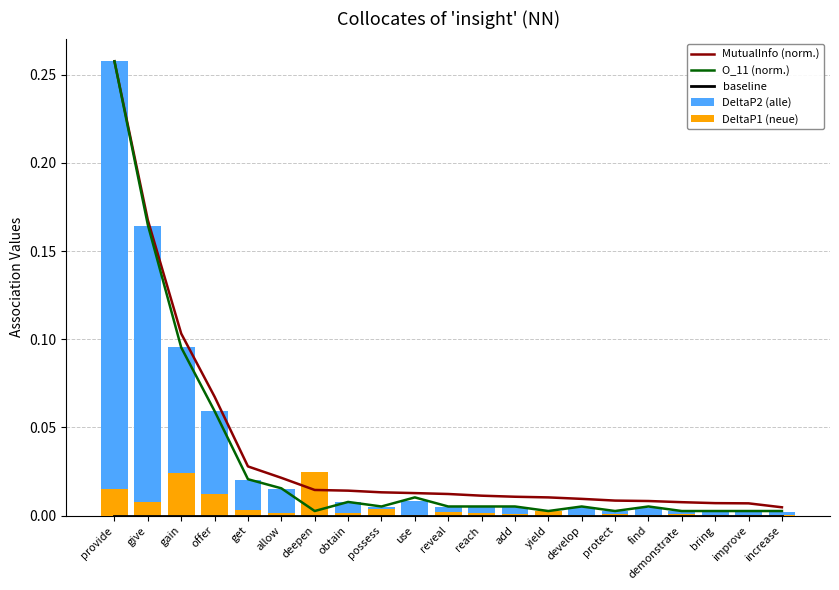

Reading left to right, list all the values displayed in this chart.

MutualInfo (norm.): provide=0.3	give=0.2	gain=0.1	offer=0.1	get=0.0	allow=0.0	deepen=0.0	obtain=0.0	possess=0.0	use=0.0	reveal=0.0	reach=0.0	add=0.0	yield=0.0	develop=0.0	protect=0.0	find=0.0	demonstrate=0.0	bring=0.0	improve=0.0	increase=0.0
O_11 (norm.): provide=0.3	give=0.2	gain=0.1	offer=0.1	get=0.0	allow=0.0	deepen=0.0	obtain=0.0	possess=0.0	use=0.0	reveal=0.0	reach=0.0	add=0.0	yield=0.0	develop=0.0	protect=0.0	find=0.0	demonstrate=0.0	bring=0.0	improve=0.0	increase=0.0
baseline: provide=0.0	give=0.0	gain=0.0	offer=0.0	get=0.0	allow=0.0	deepen=0.0	obtain=0.0	possess=0.0	use=0.0	reveal=0.0	reach=0.0	add=0.0	yield=0.0	develop=0.0	protect=0.0	find=0.0	demonstrate=0.0	bring=0.0	improve=0.0	increase=0.0
DeltaP2 (alle): provide=0.3	give=0.2	gain=0.1	offer=0.1	get=0.0	allow=0.0	deepen=0.0	obtain=0.0	possess=0.0	use=0.0	reveal=0.0	reach=0.0	add=0.0	yield=0.0	develop=0.0	protect=0.0	find=0.0	demonstrate=0.0	bring=0.0	improve=0.0	increase=0.0
DeltaP1 (neue): provide=0.0	give=0.0	gain=0.0	offer=0.0	get=0.0	allow=0.0	deepen=0.0	obtain=0.0	possess=0.0	use=0.0	reveal=0.0	reach=0.0	add=0.0	yield=0.0	develop=0.0	protect=0.0	find=0.0	demonstrate=0.0	bring=0.0	improve=0.0	increase=0.0